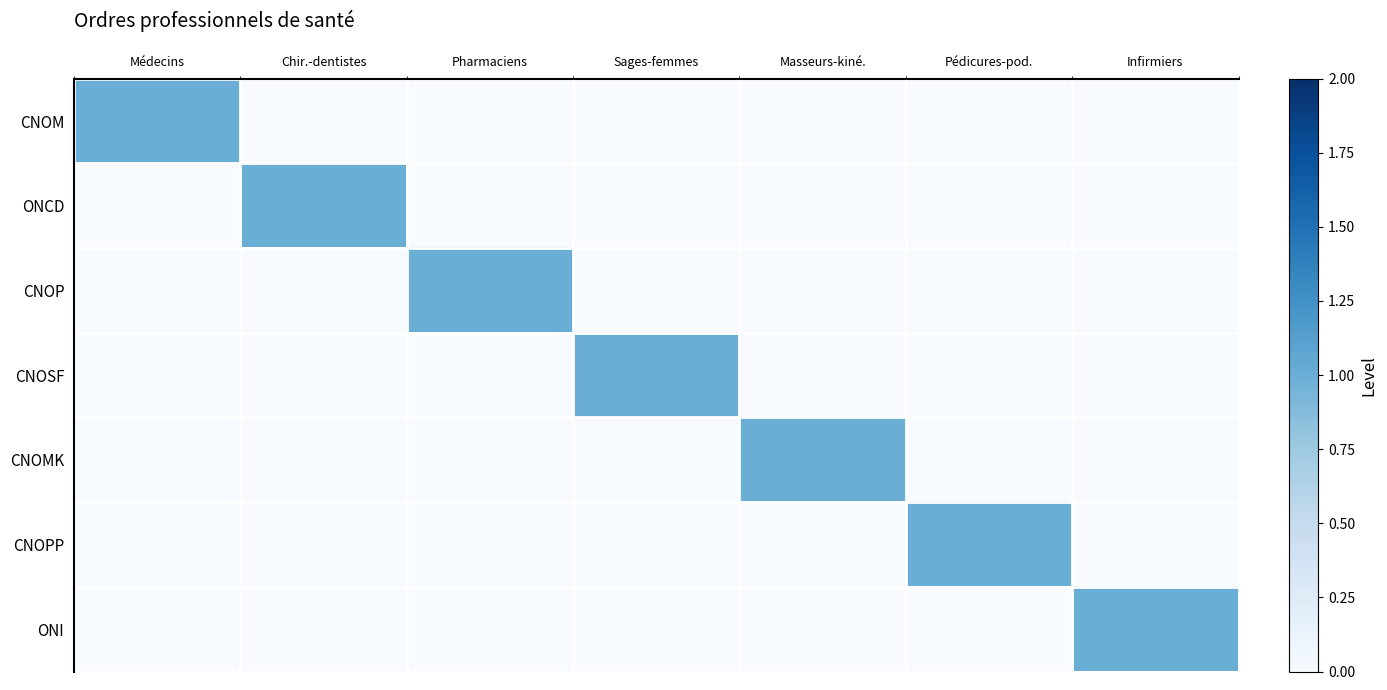

Reading left to right, list all the values displayed in this chart.

CNOM: Médecins=1	Chir.-dentistes=0	Pharmaciens=0	Sages-femmes=0	Masseurs-kiné.=0	Pédicures-pod.=0	Infirmiers=0
ONCD: Médecins=0	Chir.-dentistes=1	Pharmaciens=0	Sages-femmes=0	Masseurs-kiné.=0	Pédicures-pod.=0	Infirmiers=0
CNOP: Médecins=0	Chir.-dentistes=0	Pharmaciens=1	Sages-femmes=0	Masseurs-kiné.=0	Pédicures-pod.=0	Infirmiers=0
CNOSF: Médecins=0	Chir.-dentistes=0	Pharmaciens=0	Sages-femmes=1	Masseurs-kiné.=0	Pédicures-pod.=0	Infirmiers=0
CNOMK: Médecins=0	Chir.-dentistes=0	Pharmaciens=0	Sages-femmes=0	Masseurs-kiné.=1	Pédicures-pod.=0	Infirmiers=0
CNOPP: Médecins=0	Chir.-dentistes=0	Pharmaciens=0	Sages-femmes=0	Masseurs-kiné.=0	Pédicures-pod.=1	Infirmiers=0
ONI: Médecins=0	Chir.-dentistes=0	Pharmaciens=0	Sages-femmes=0	Masseurs-kiné.=0	Pédicures-pod.=0	Infirmiers=1